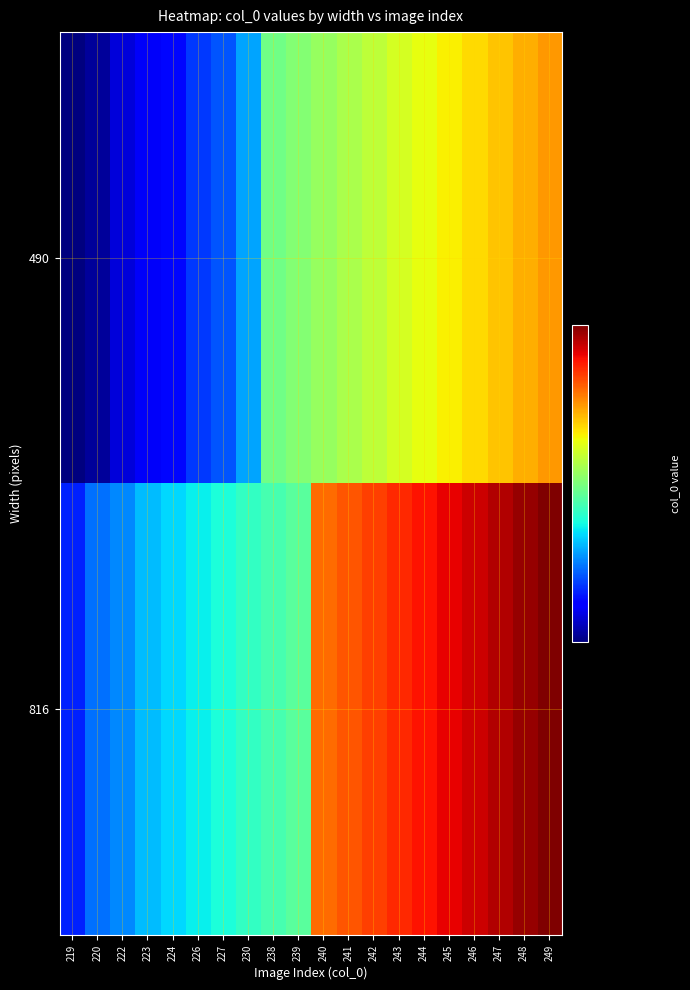

At which category does the chart reach its minimum across all series?

219